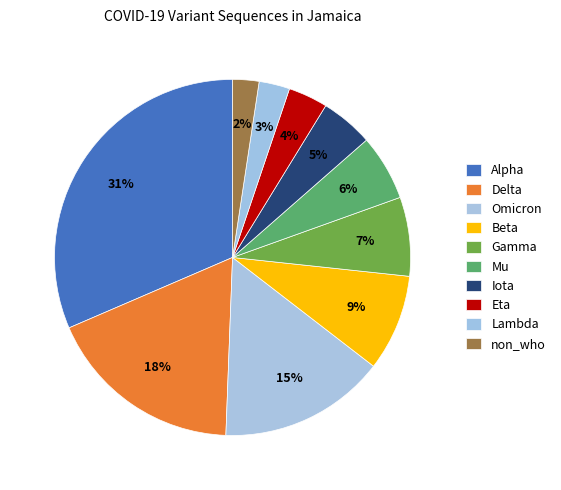

Count the number of slices in the pie.

10